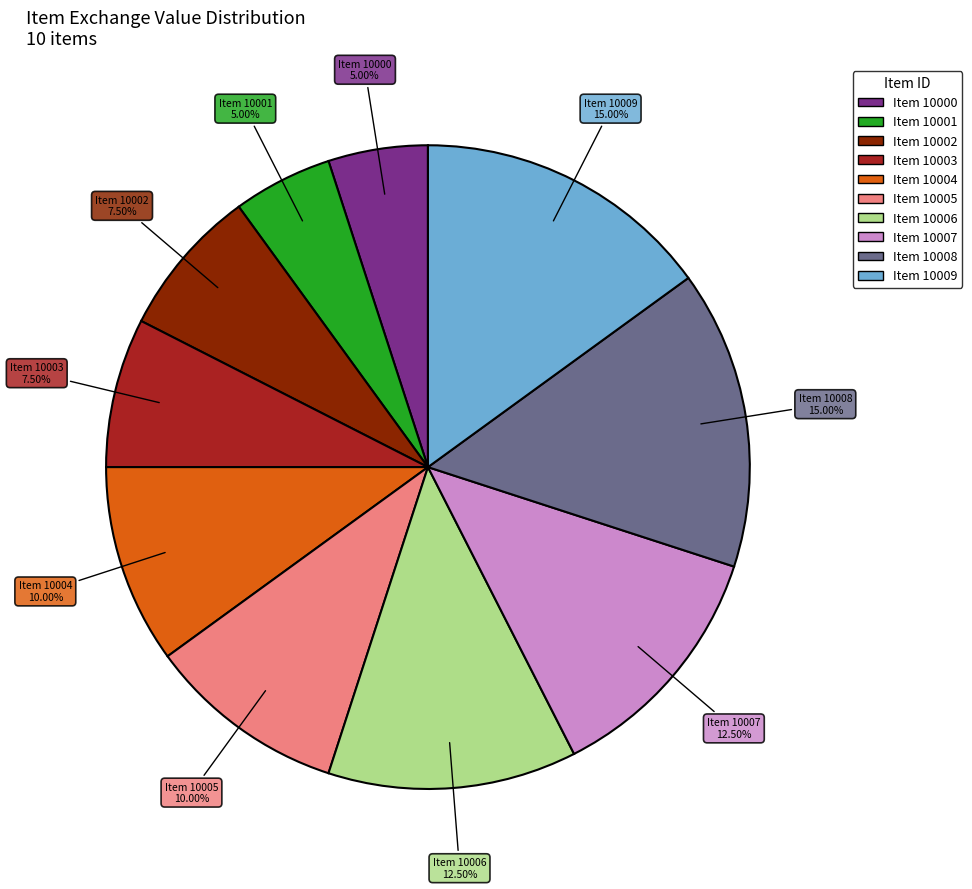

Is there a majority slice in this chart?

No